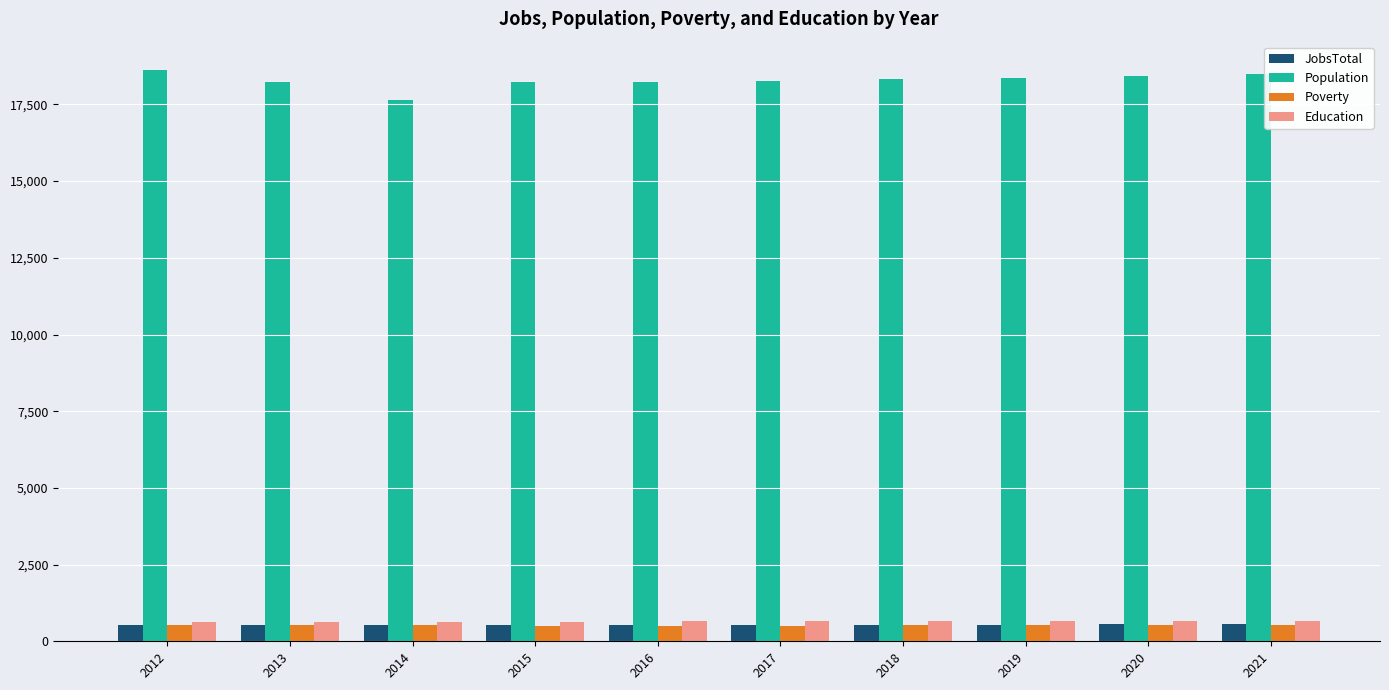

What is the difference between the maximum and minimum values in the JobsTotal series?

18